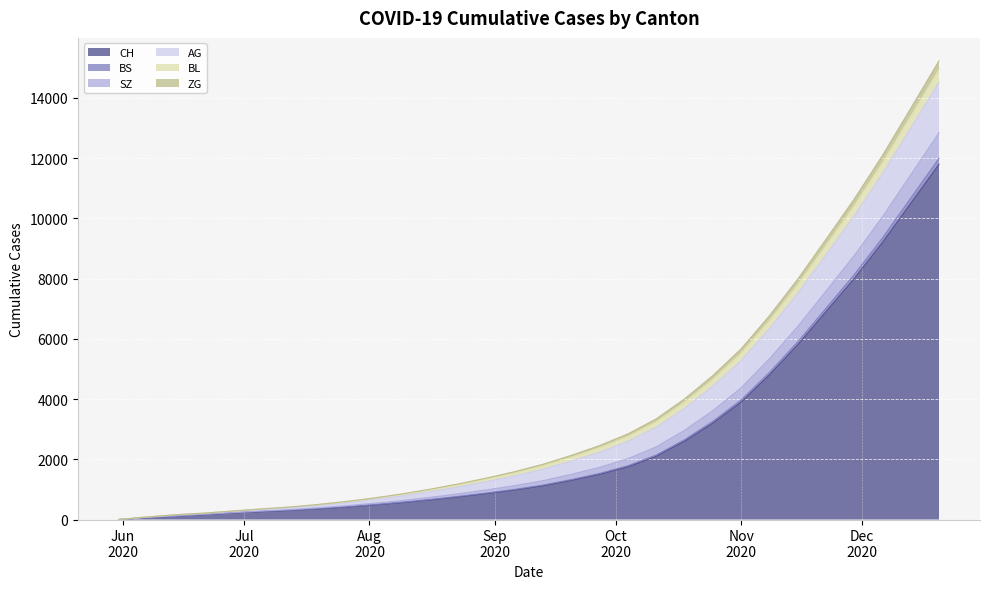

Is the value of ZG at 2020-11-08 greater than the value of SZ at 2020-05-31?

Yes